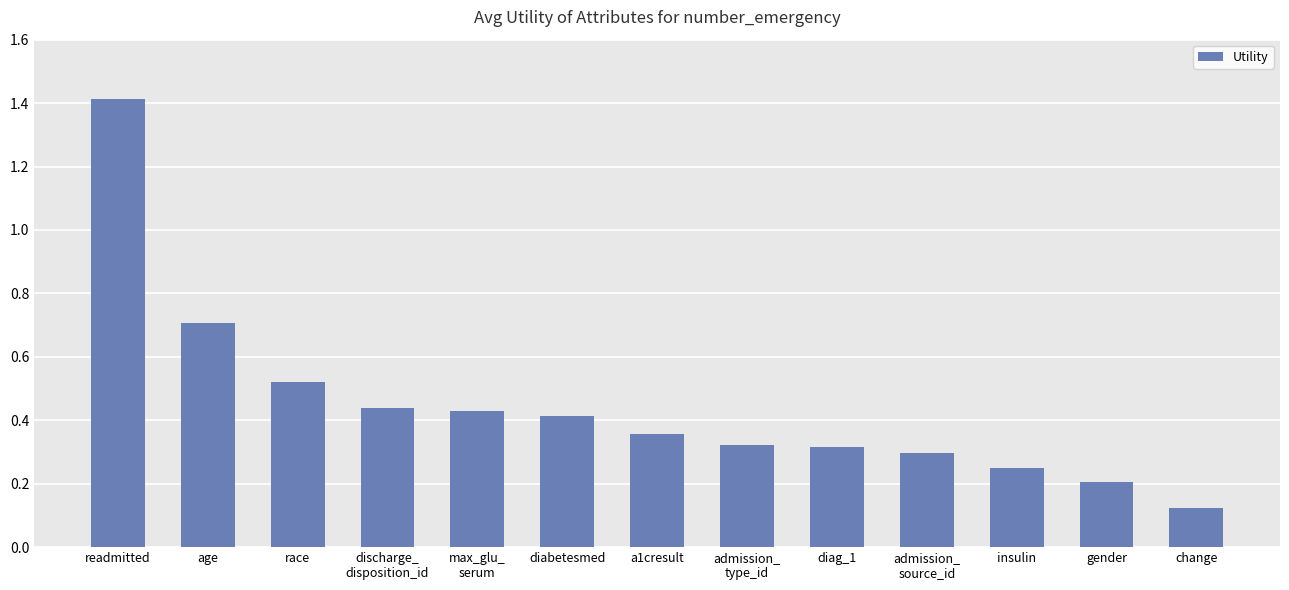

What is the label of the 6th bar from the left?

diabetesmed